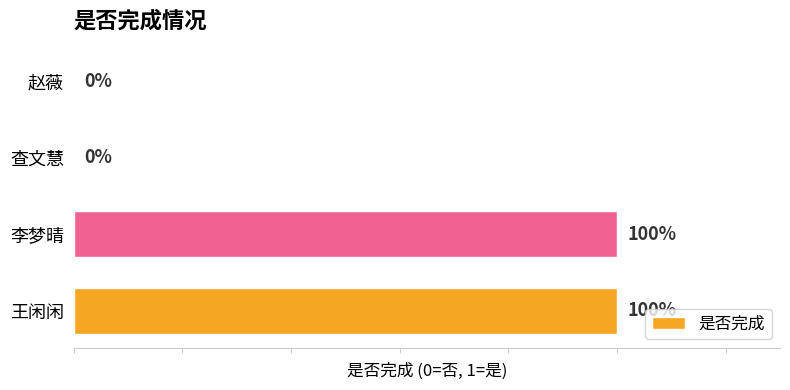

Between 王闲闲 and 查文慧, which is larger?

王闲闲